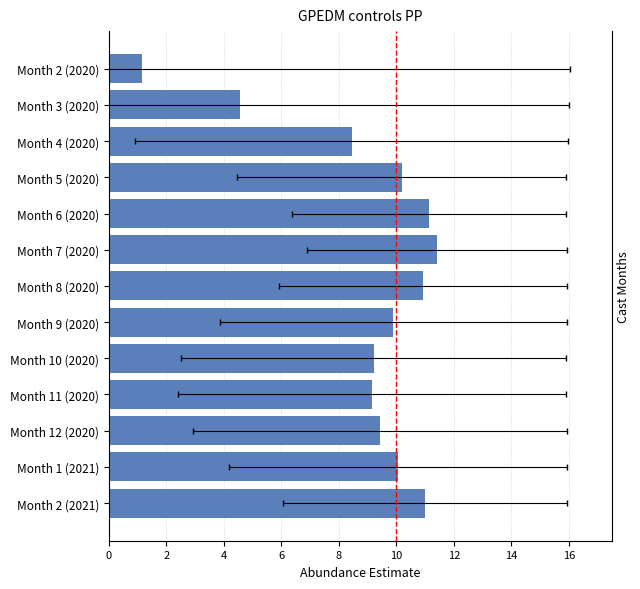

Between Month 12 (2020) and Month 8 (2020), which is larger?

Month 8 (2020)